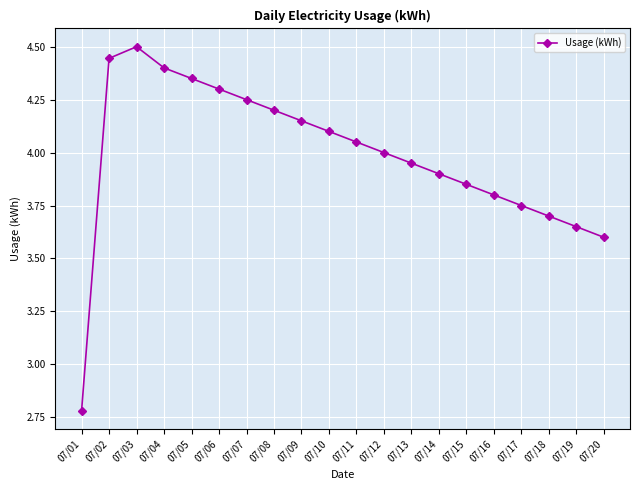

Which label corresponds to the largest value in the chart?

07/03